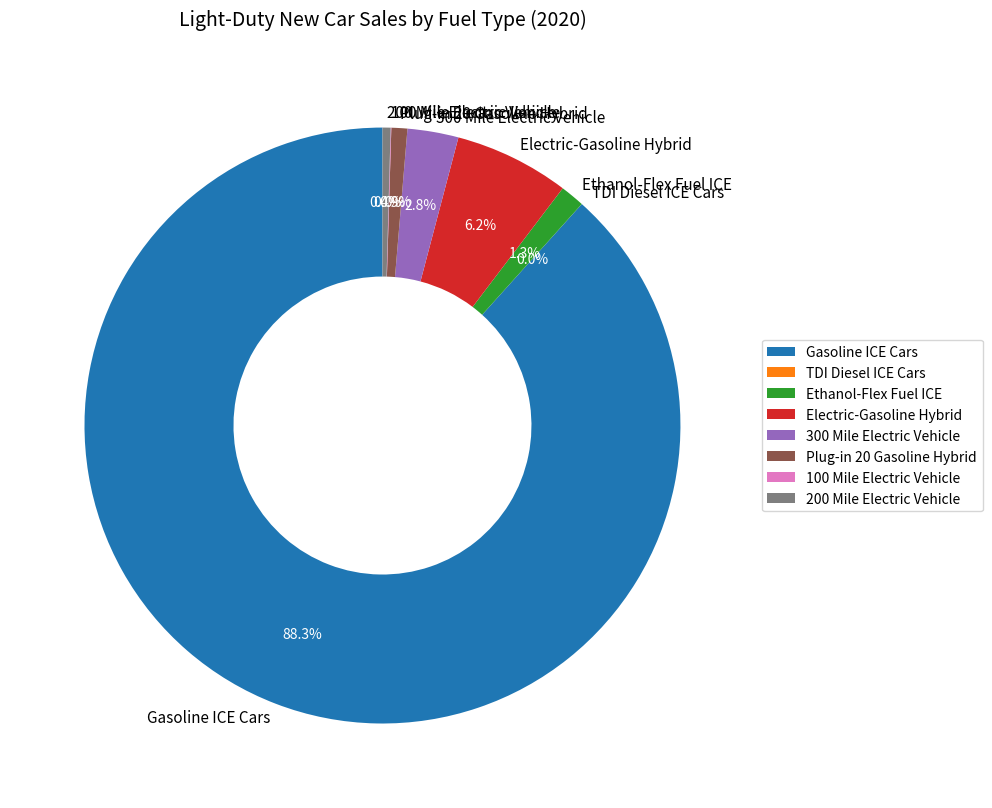

Combined, do Gasoline ICE Cars and 300 Mile Electric Vehicle account for over 50%?

Yes